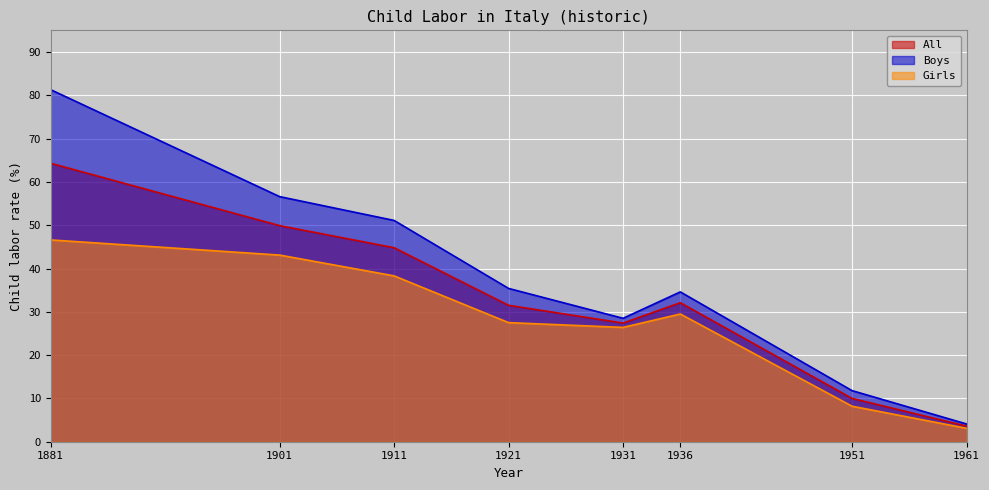

How many series are shown in this chart?

3